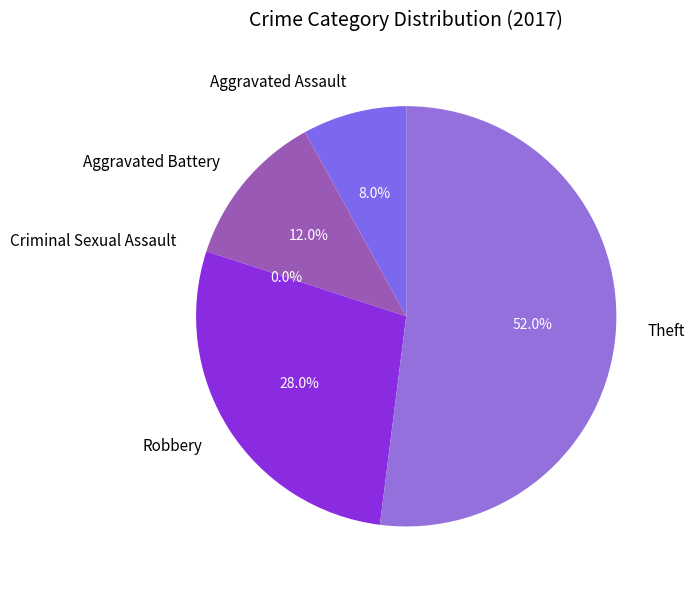

How many segments does this pie chart have?

5